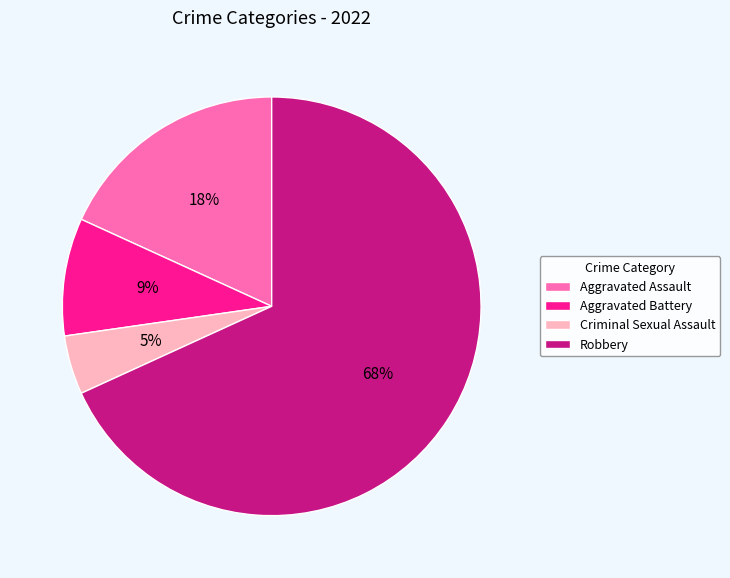

Which has a higher value, Aggravated Battery or Criminal Sexual Assault?

Aggravated Battery